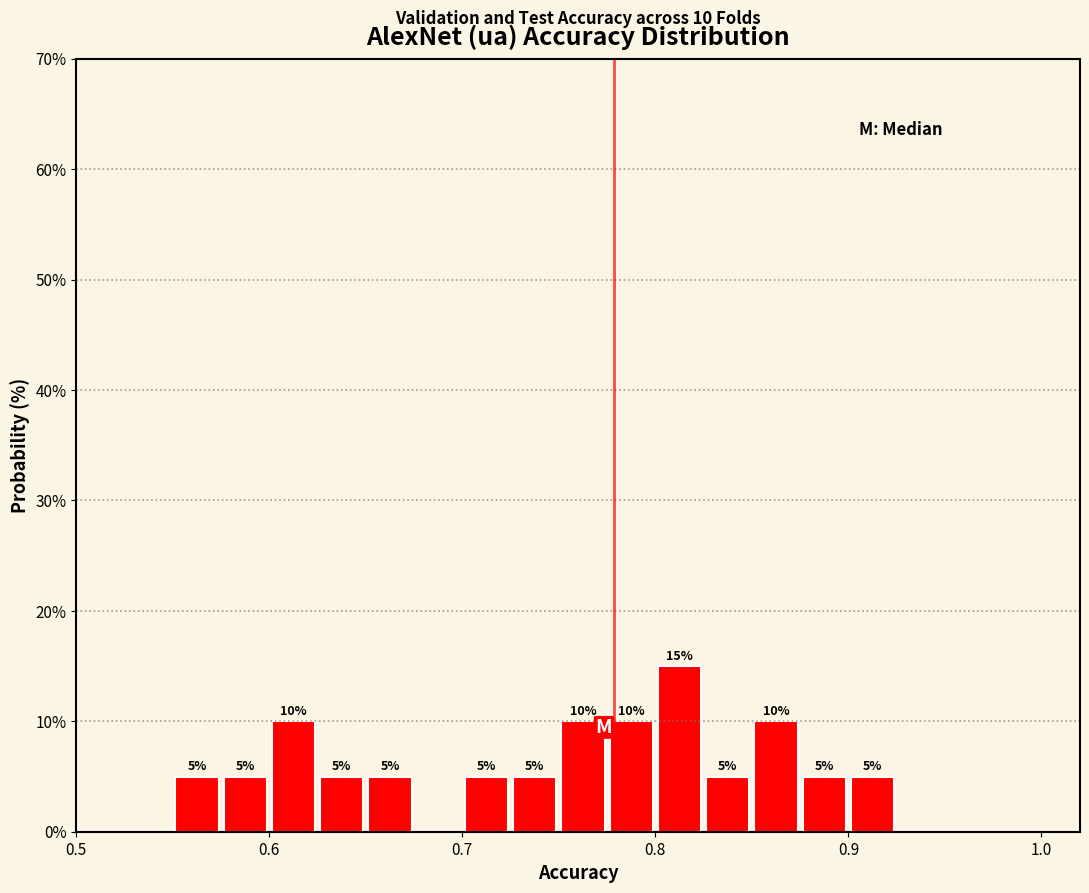

Around what value on the x-axis is the tallest bar? Give the approximate position of its centre, as read against the axis.

0.81